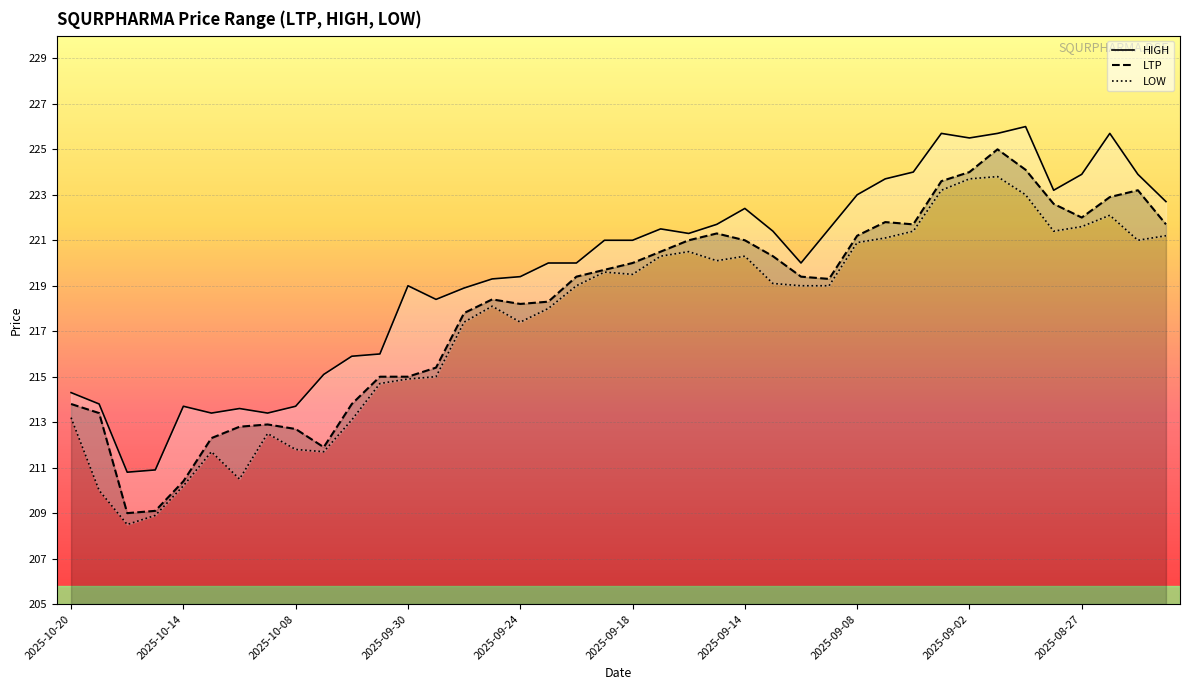

What is the total value across all series at 2025-08-28?

667.2